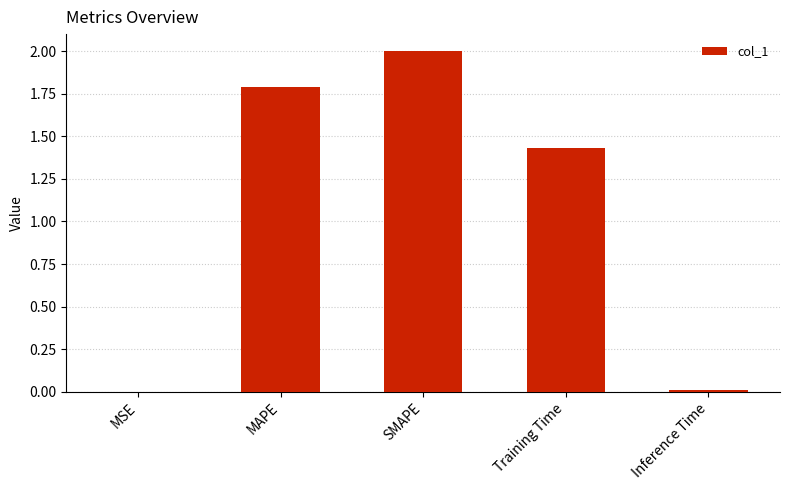

What is the sum of all values?

5.2